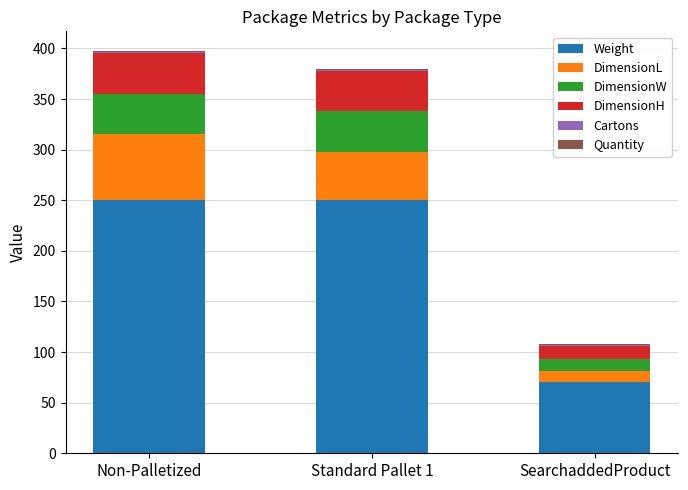

The Weight series shows 70 at SearchaddedProduct. True or false?

True